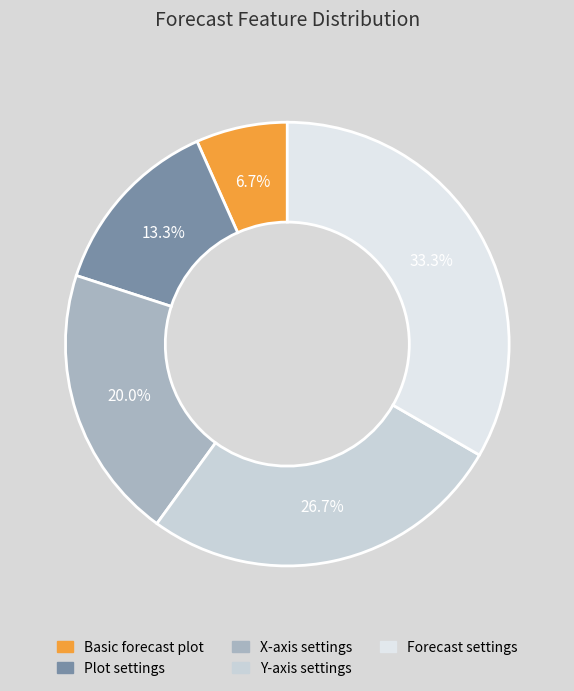

What percentage is the X-axis settings slice, to the nearest percent?

20%